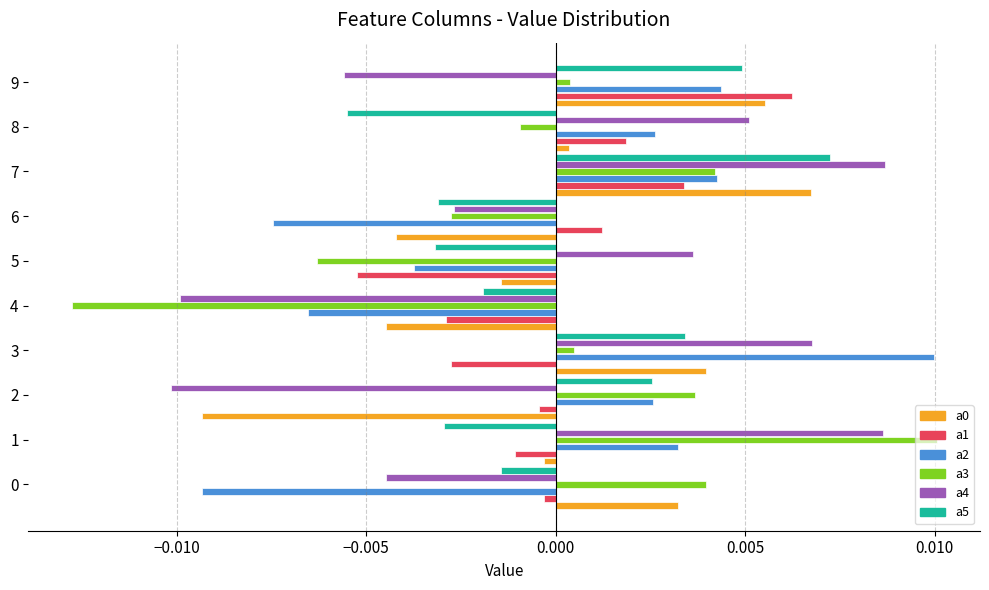

Which series has the widest spread of values?

a3